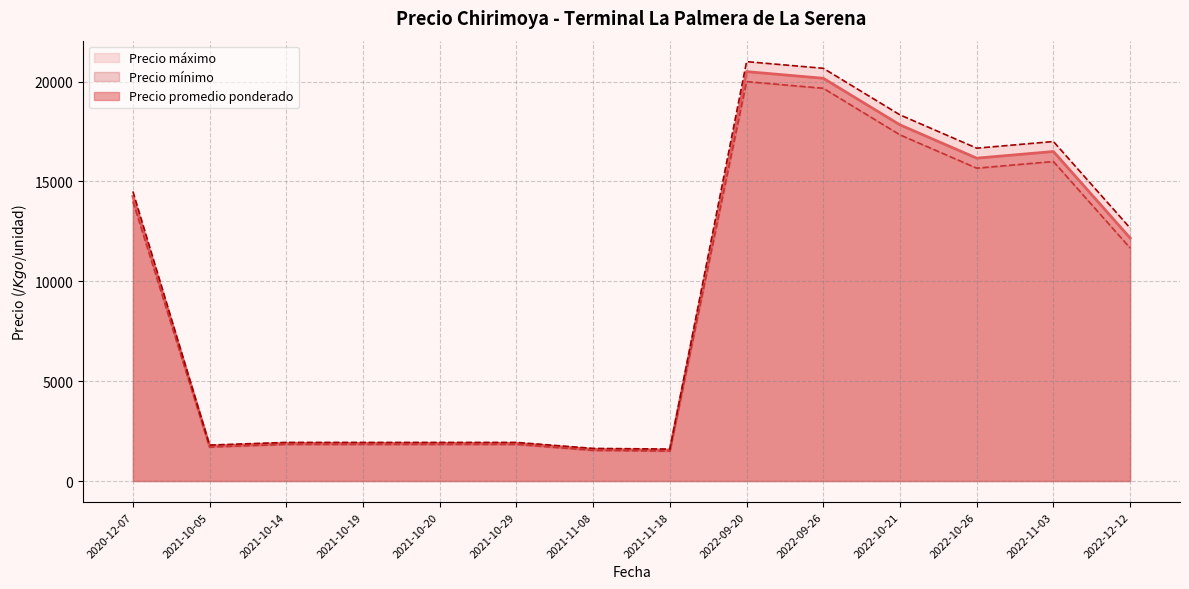

The value of Precio promedio ponderado at 2021-10-19 is 1883.3. True or false?

True